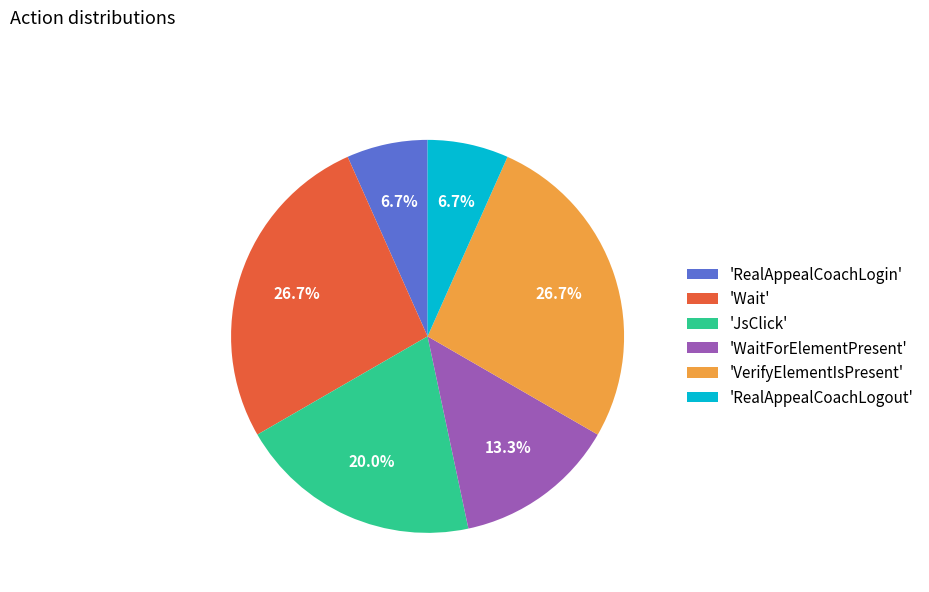

What is the ratio of the value at 'VerifyElementIsPresent' to the value at 'Wait'?

1.0